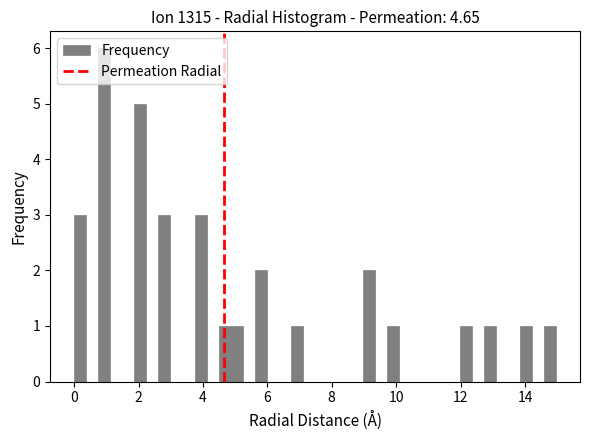

Around what value on the x-axis is the tallest bar? Give the approximate position of its centre, as read against the axis.

1.0